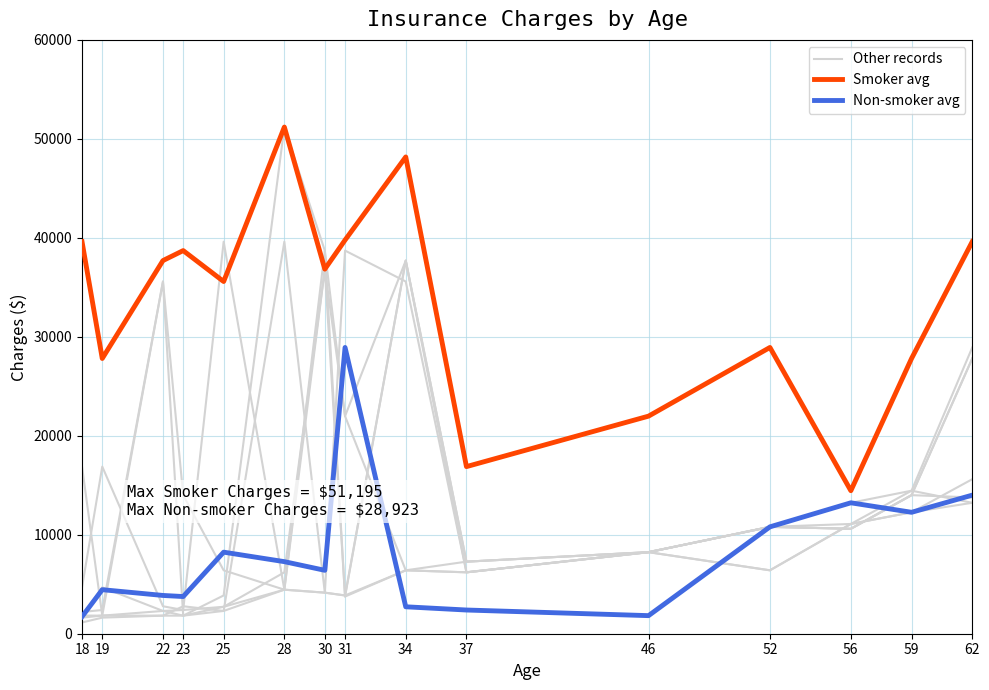

What is the approximate value of Other records at 34?

37701.9